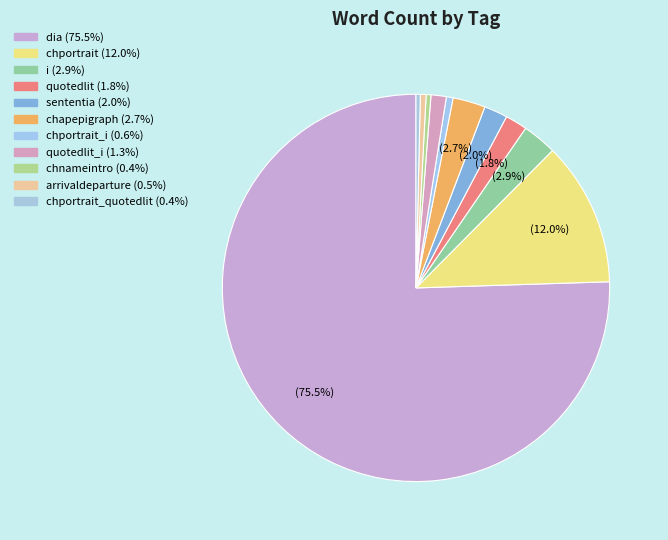

How many segments does this pie chart have?

11